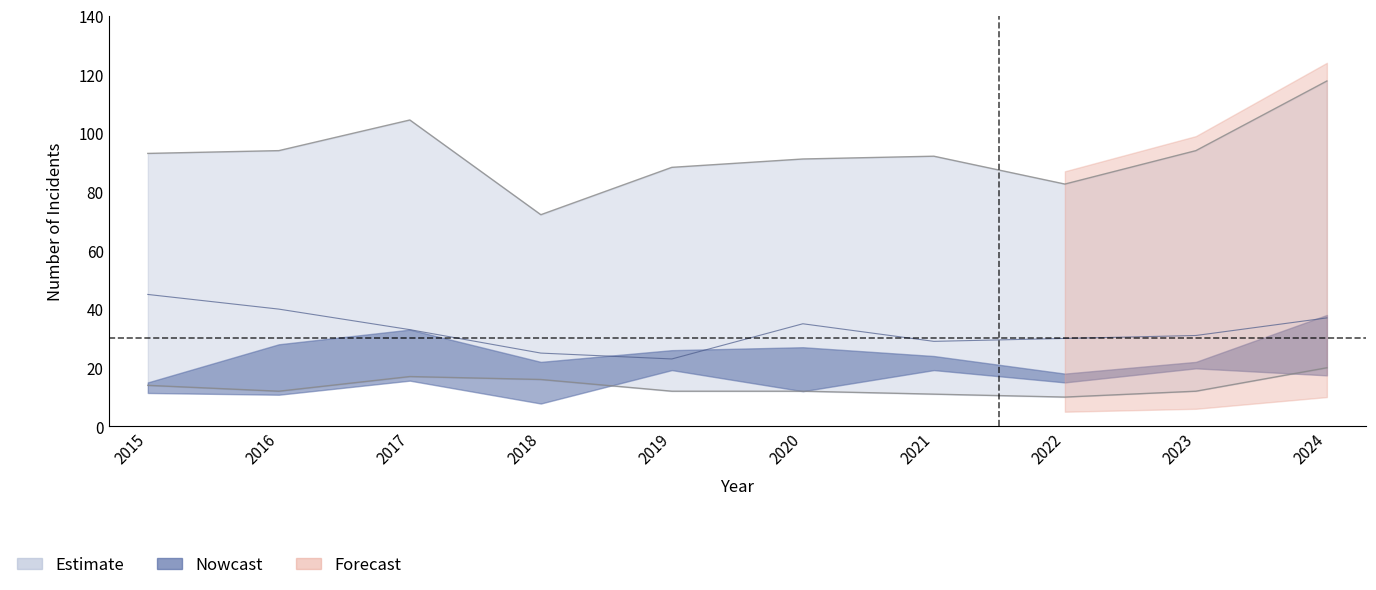

How many data points in Robbery are above 33?

4